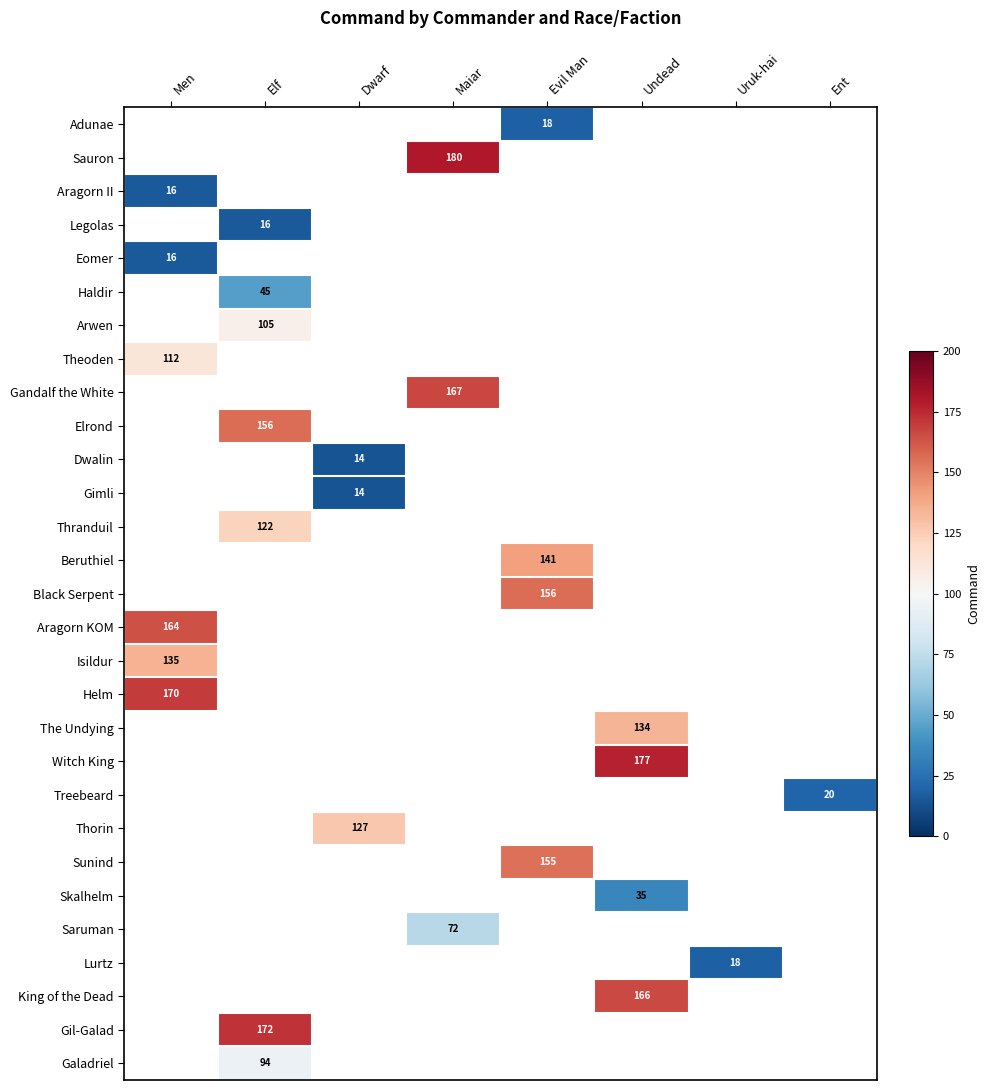

True or false: Lurtz has a value of 18 at Uruk-hai.

True